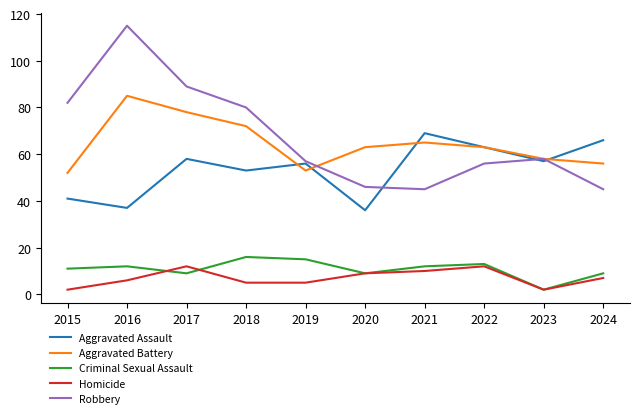

How many lines are shown in the chart?

5